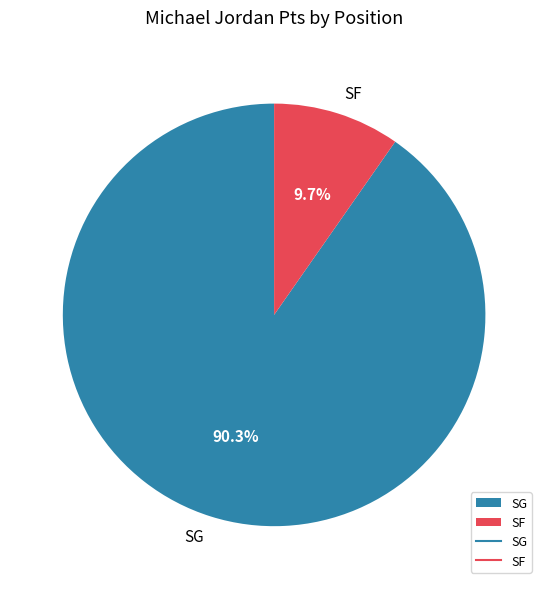

To the nearest percent, what percentage of the pie is SG?

90%